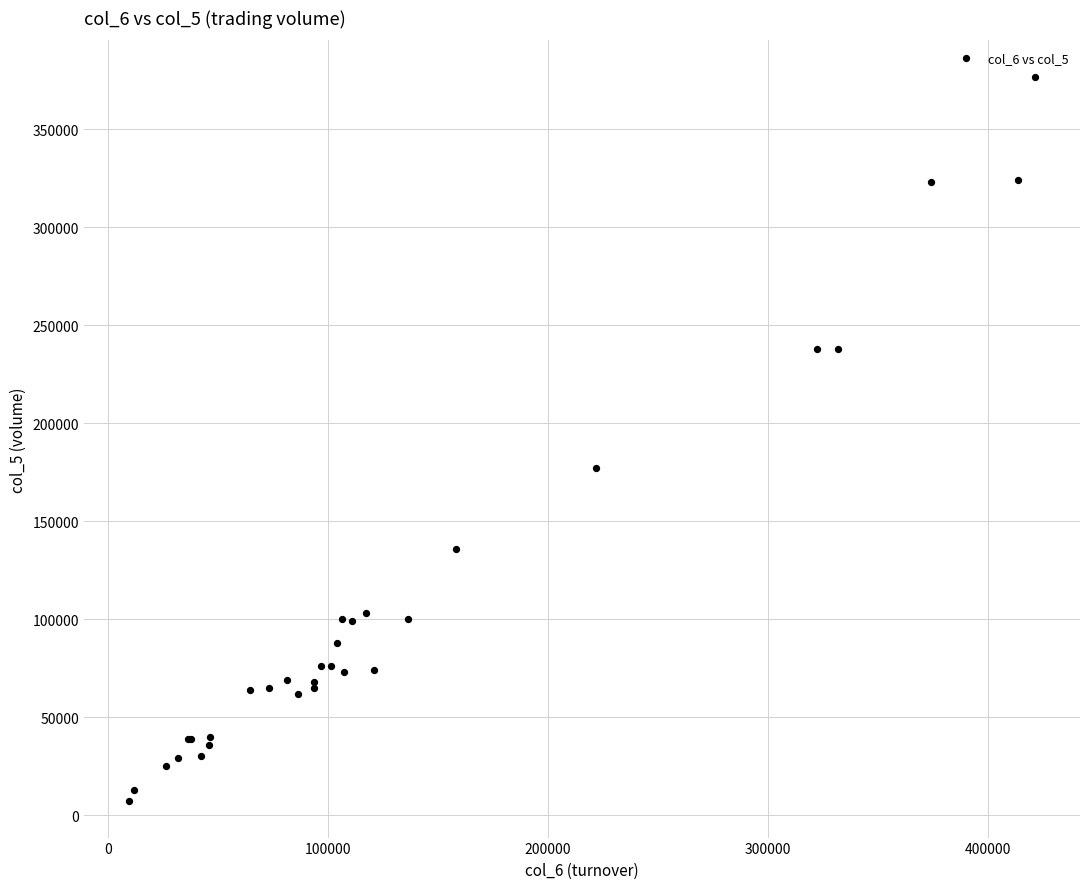

What Y value in the scatter plot is closest to 192000?

177000